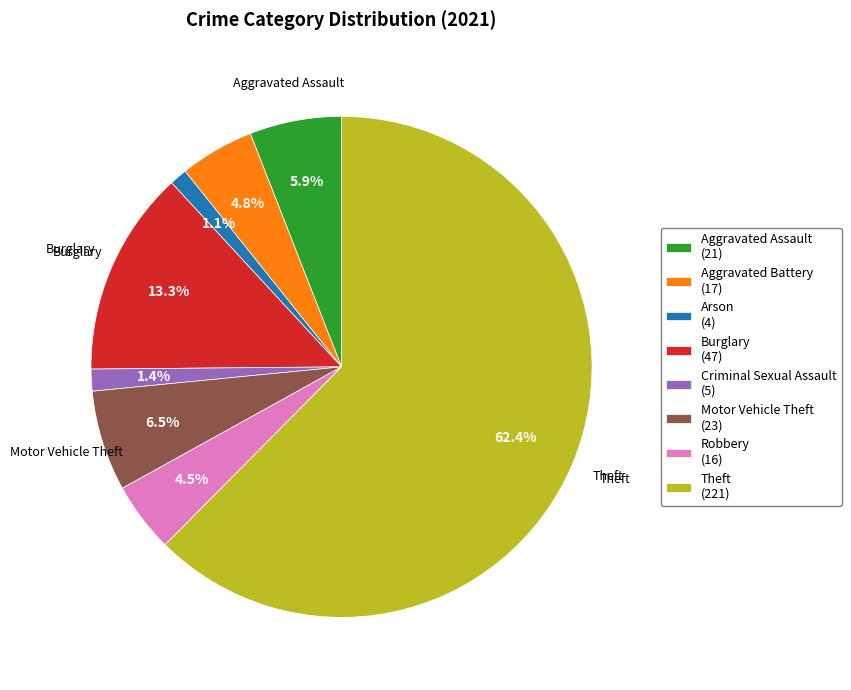

Which has a higher value, Theft or Arson?

Theft